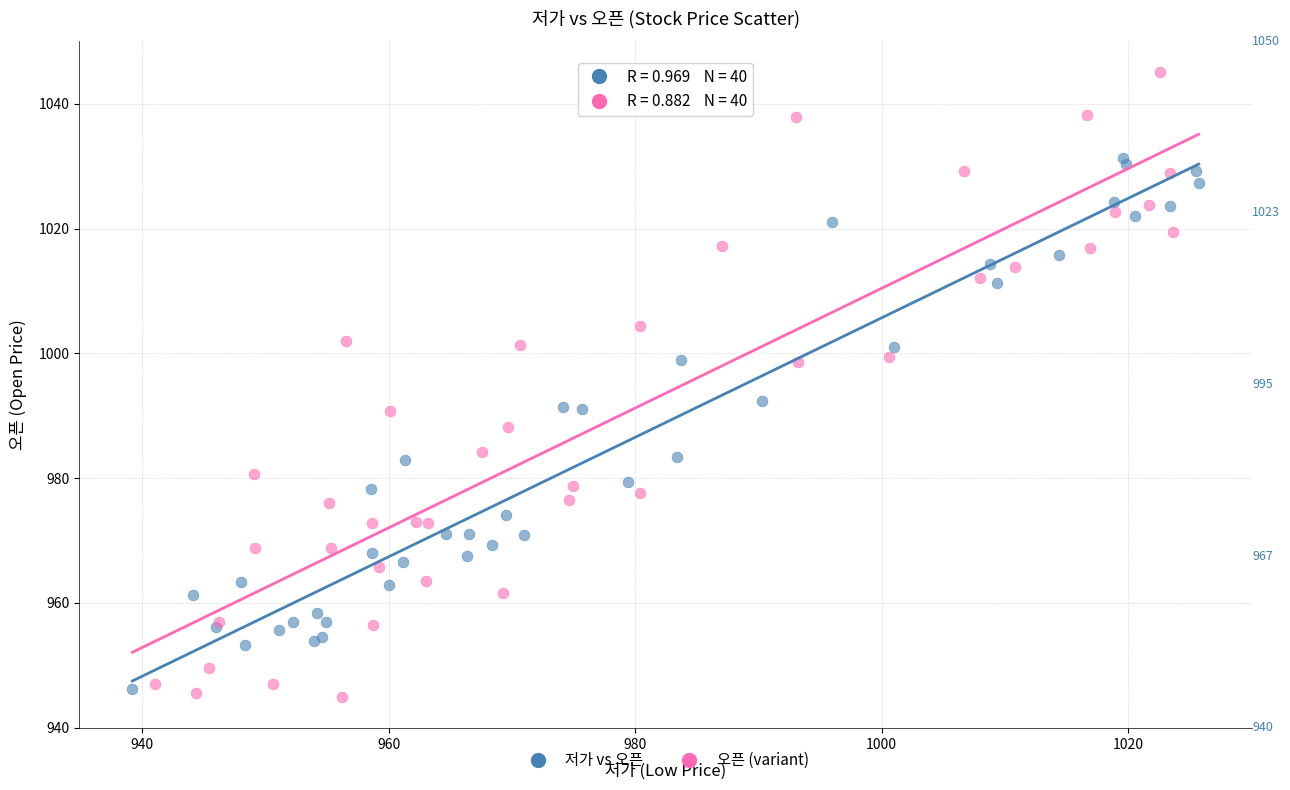

Which series reaches the maximum Y coordinate?

오픈 (variant)